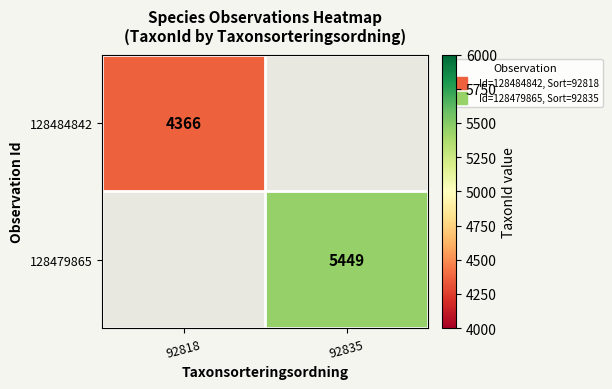

List the series in order of their overall mean, lowest first.

128484842, 128479865